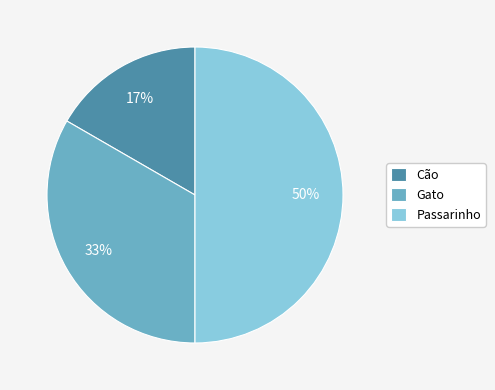

Rank the categories by value from highest to lowest.

Passarinho, Gato, Cão